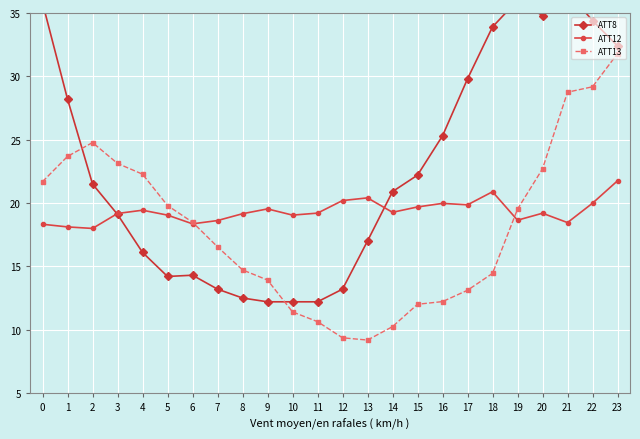

What is the difference between the second highest and minimum values in the ATT8 series?

23.8